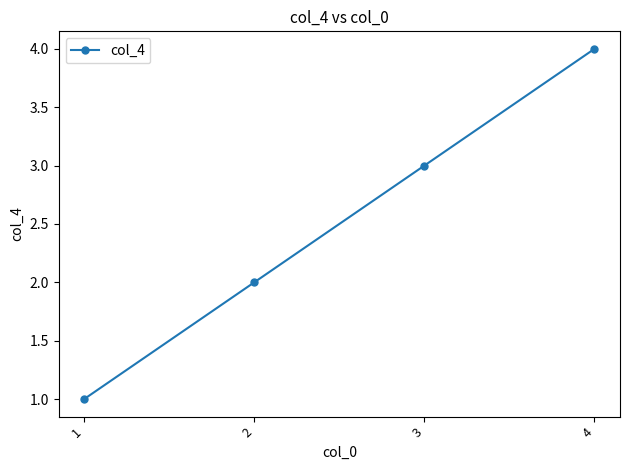

How many values are below 3?

2